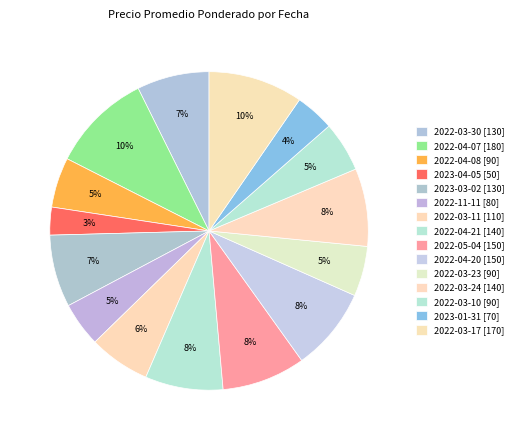

Does 2022-04-20 account for over 50% of the chart?

No